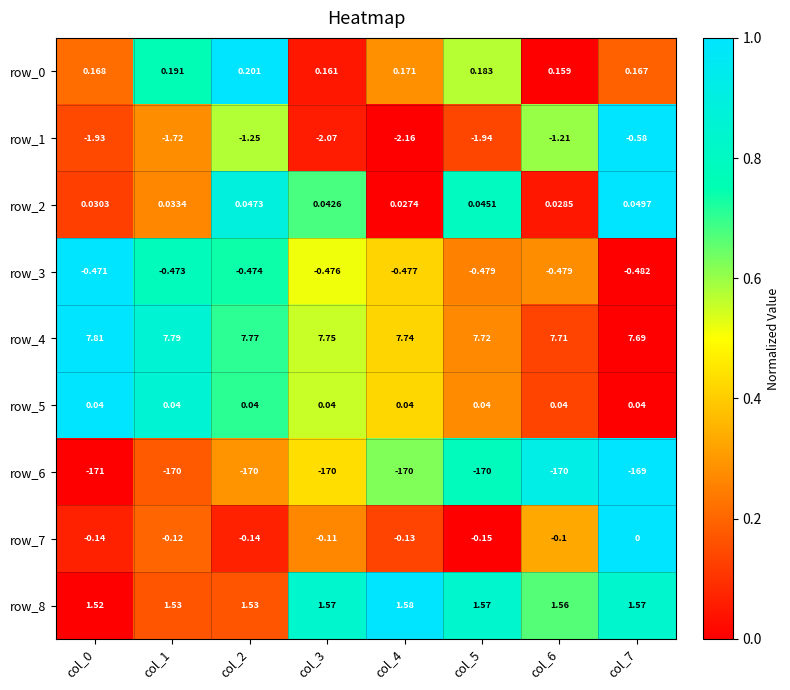

What is the spread (max minus min) of values at col_1?

177.8